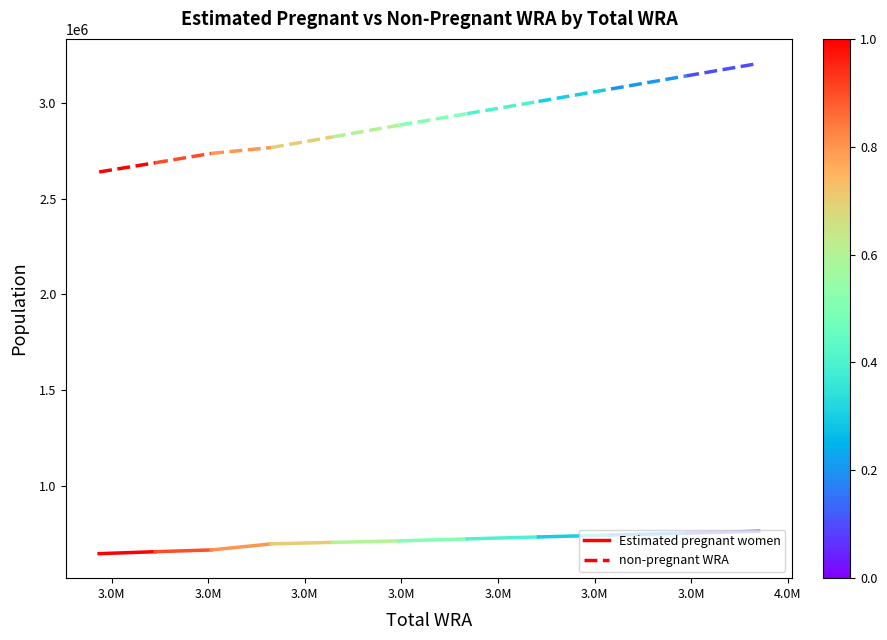

Is this an area chart (filled region under the line)?

No